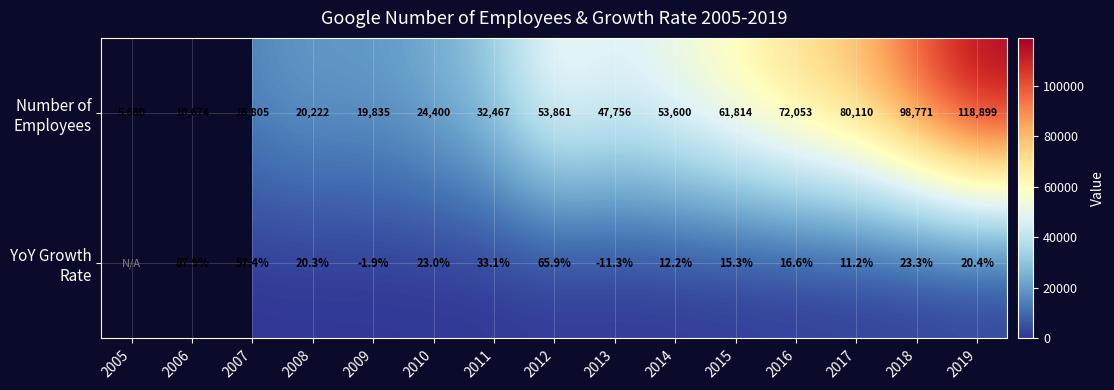

What is the difference between the highest and lowest values at 2008?

20201.7